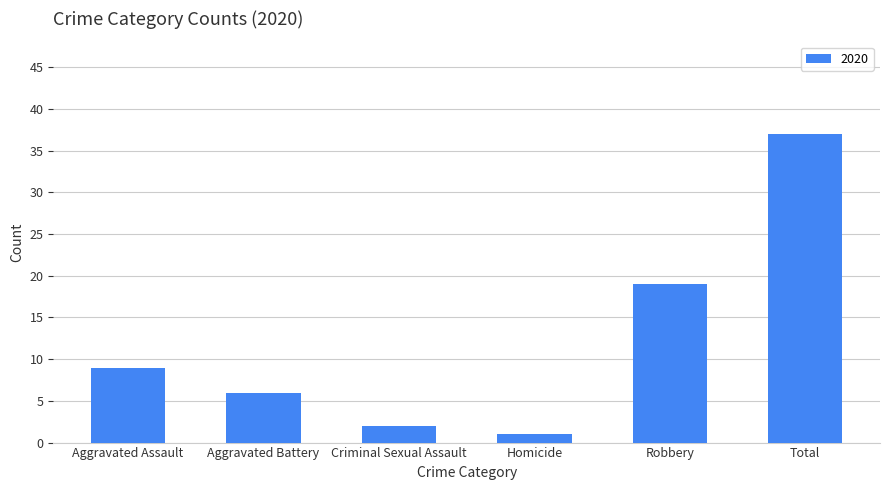

Are the bars horizontal?

No